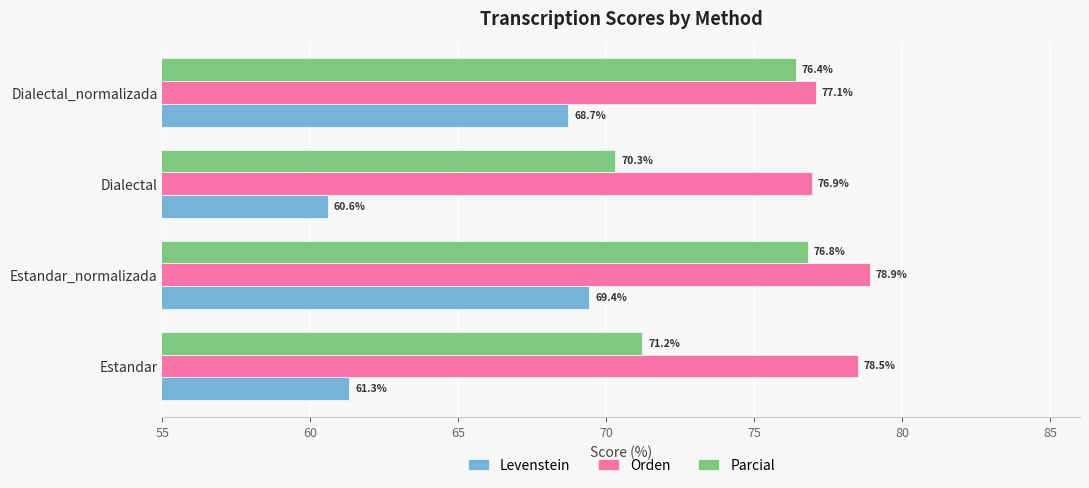

What value does the Levenstein series have at Estandar_normalizada?

69.4